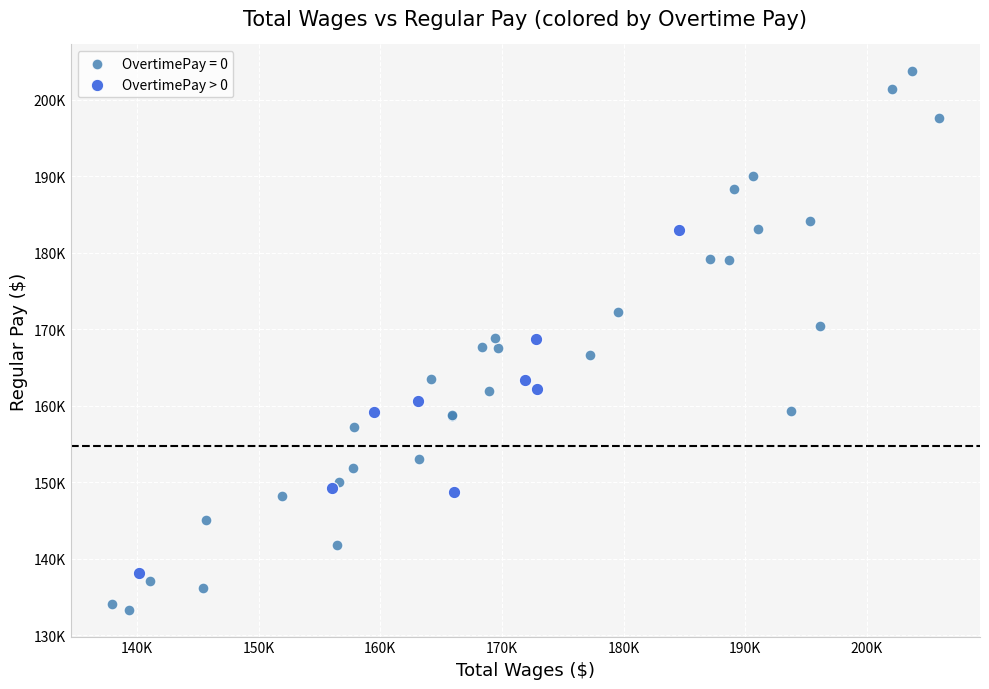

What are all the series names shown in the legend?

OvertimePay = 0, OvertimePay > 0